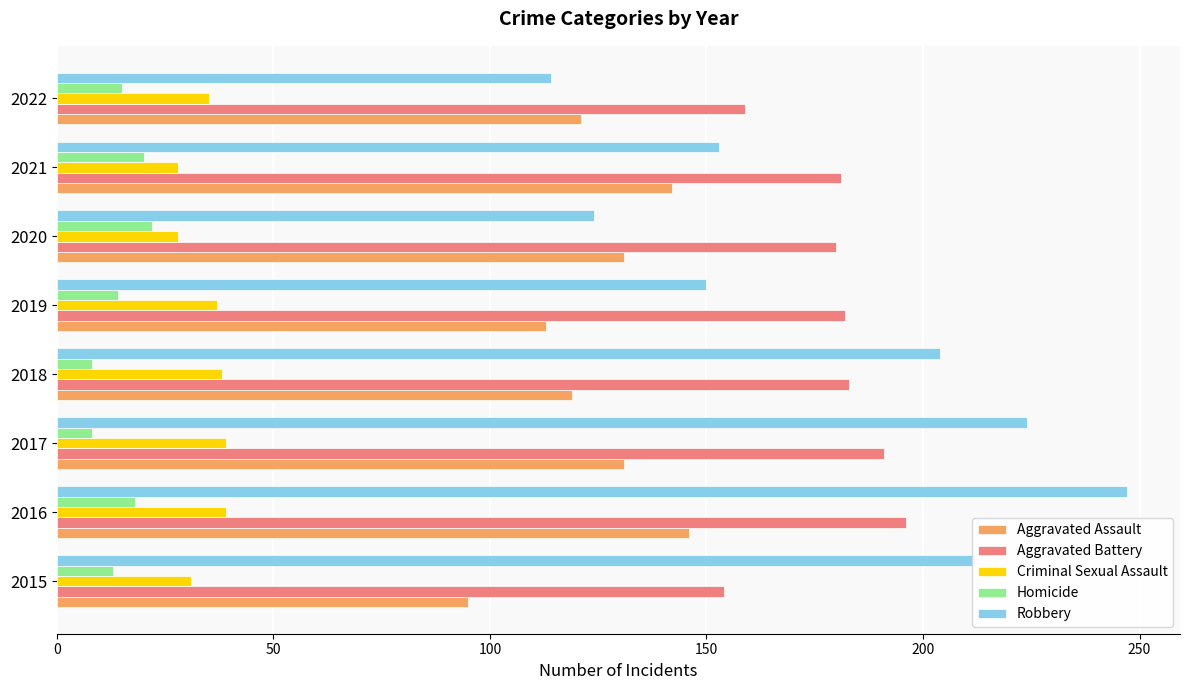

At which category does the chart reach its peak across all series?

2016